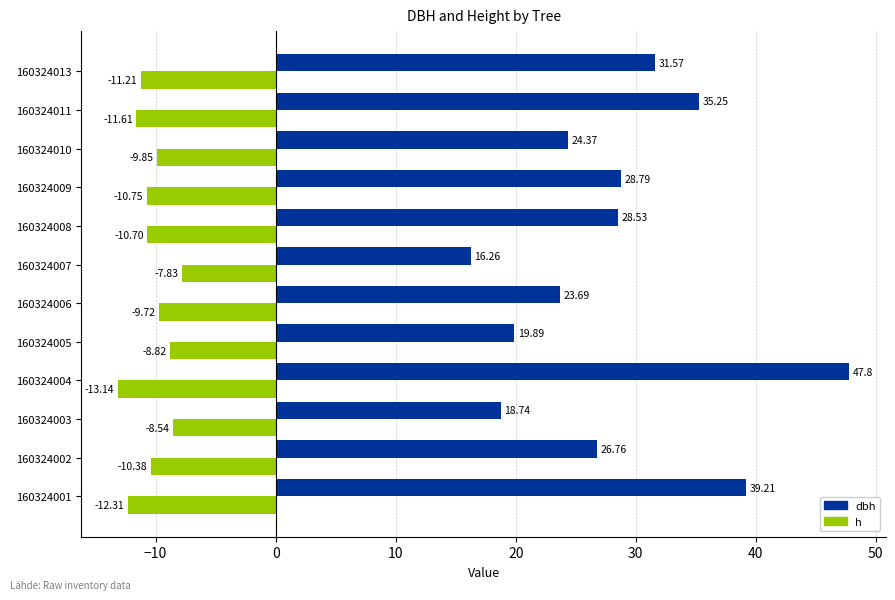

Which series changed the most between 160324002 and 160324006?

dbh